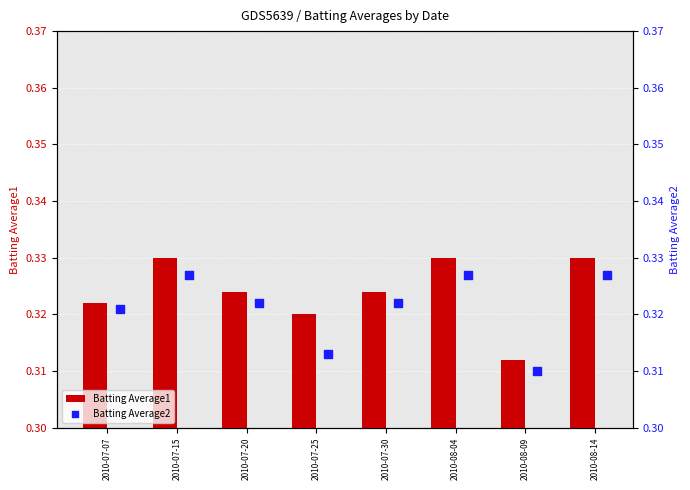

At which label is Batting Average1 closest to 0?

2010-08-09